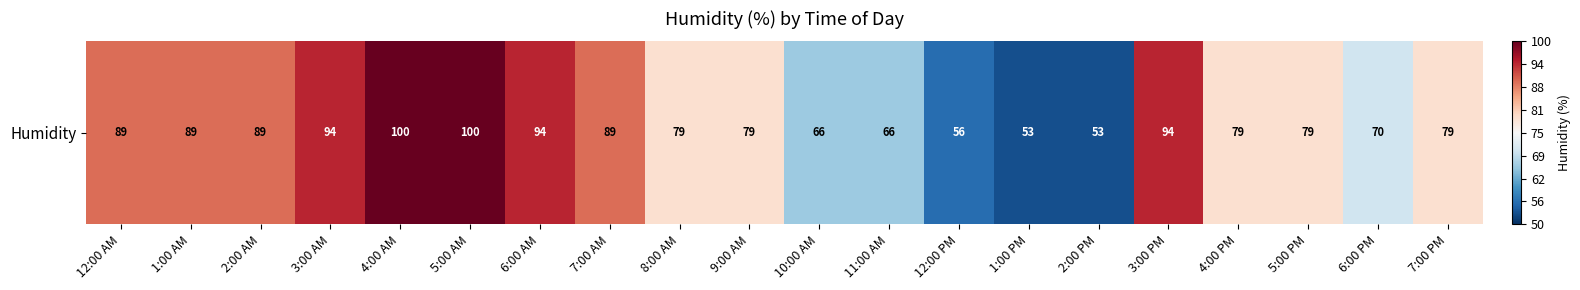

The chart shows a value of -0.1 at 6:00 PM. True or false?

False